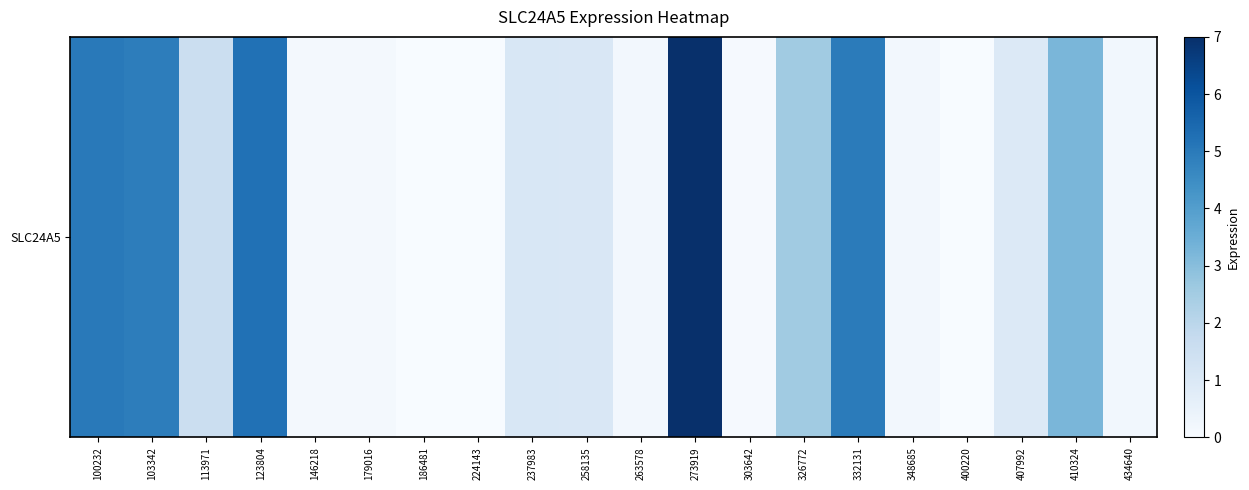

What is the difference between the maximum and minimum values?

7.0